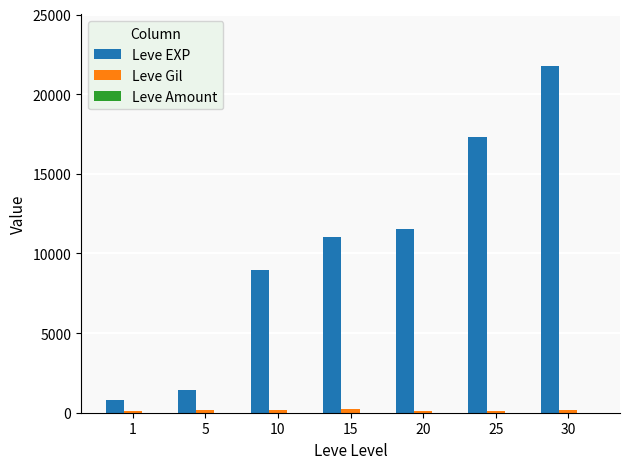

Between 5 and 30, which series saw the biggest shift?

Leve EXP